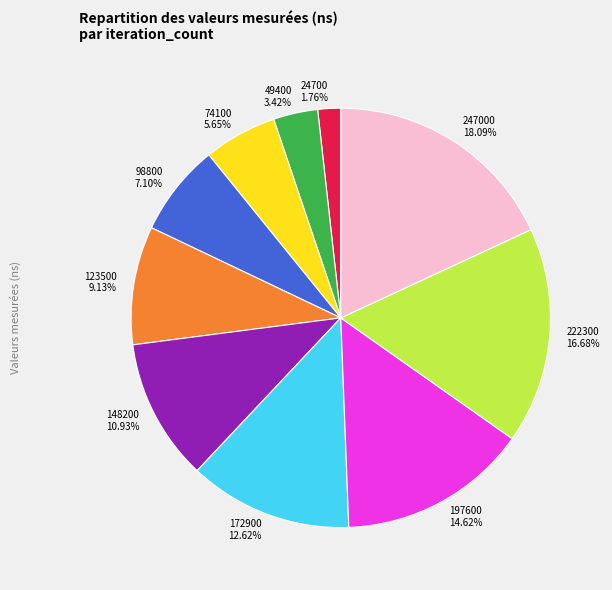

What percentage is the 148200 slice, to the nearest percent?

11%